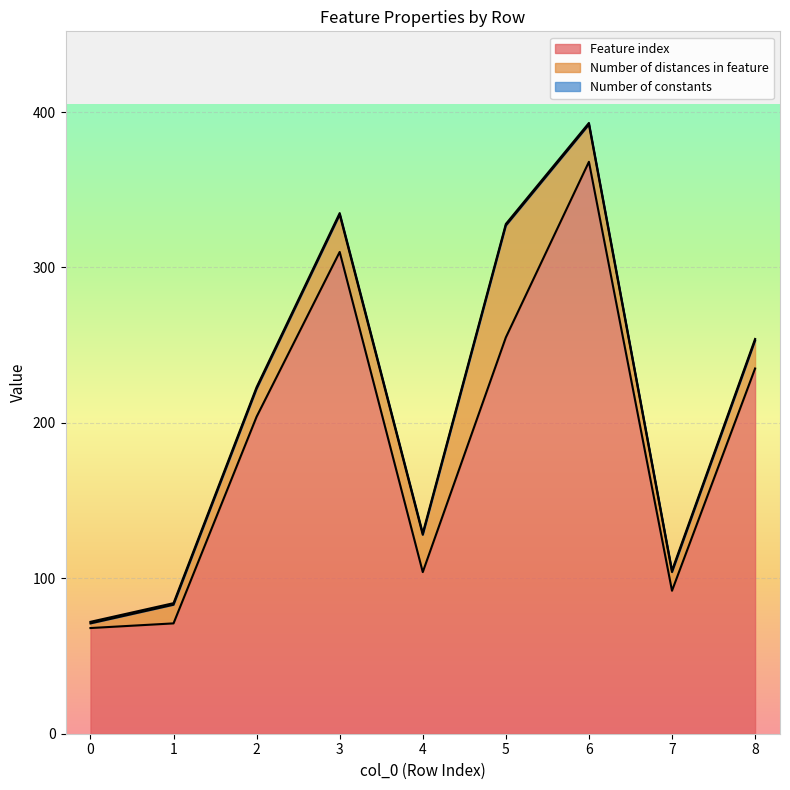

The value of Number of constants at 2 is 2. True or false?

False